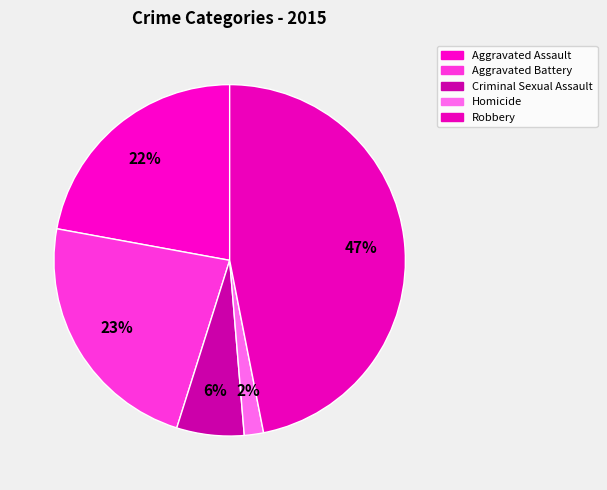

Rank the categories by value from highest to lowest.

Robbery, Aggravated Battery, Aggravated Assault, Criminal Sexual Assault, Homicide